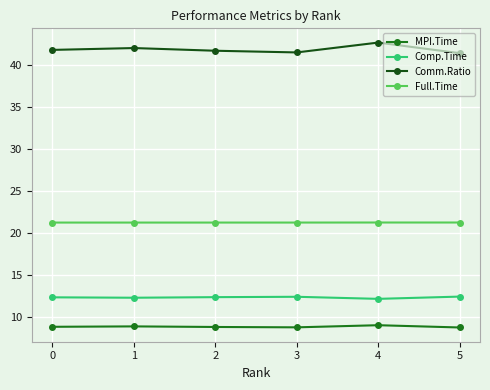

What is the sum of all MPI.Time values?

53.4